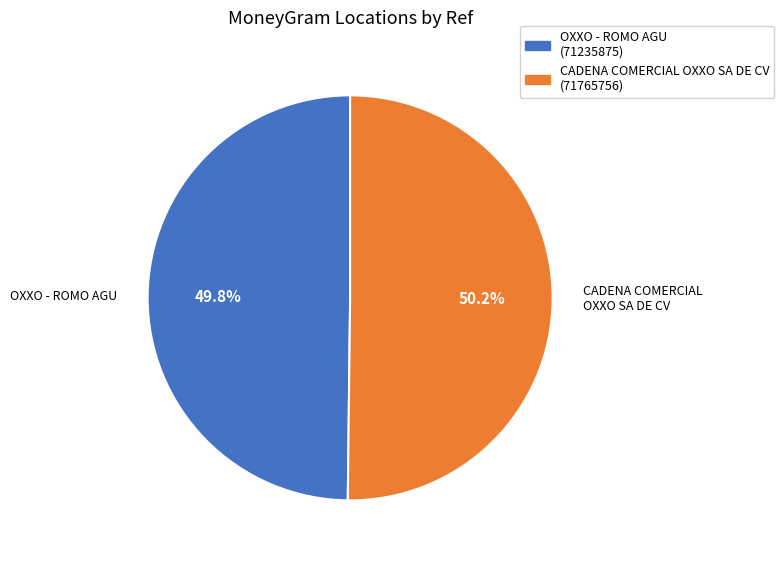

Does any single category account for the majority?

Yes